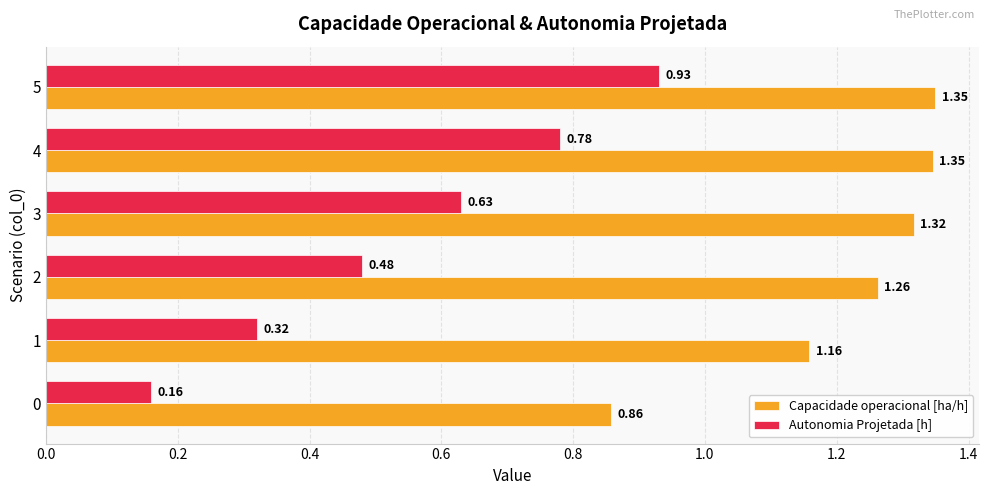

Between 1 and 2, which series saw the biggest shift?

Autonomia Projetada [h]